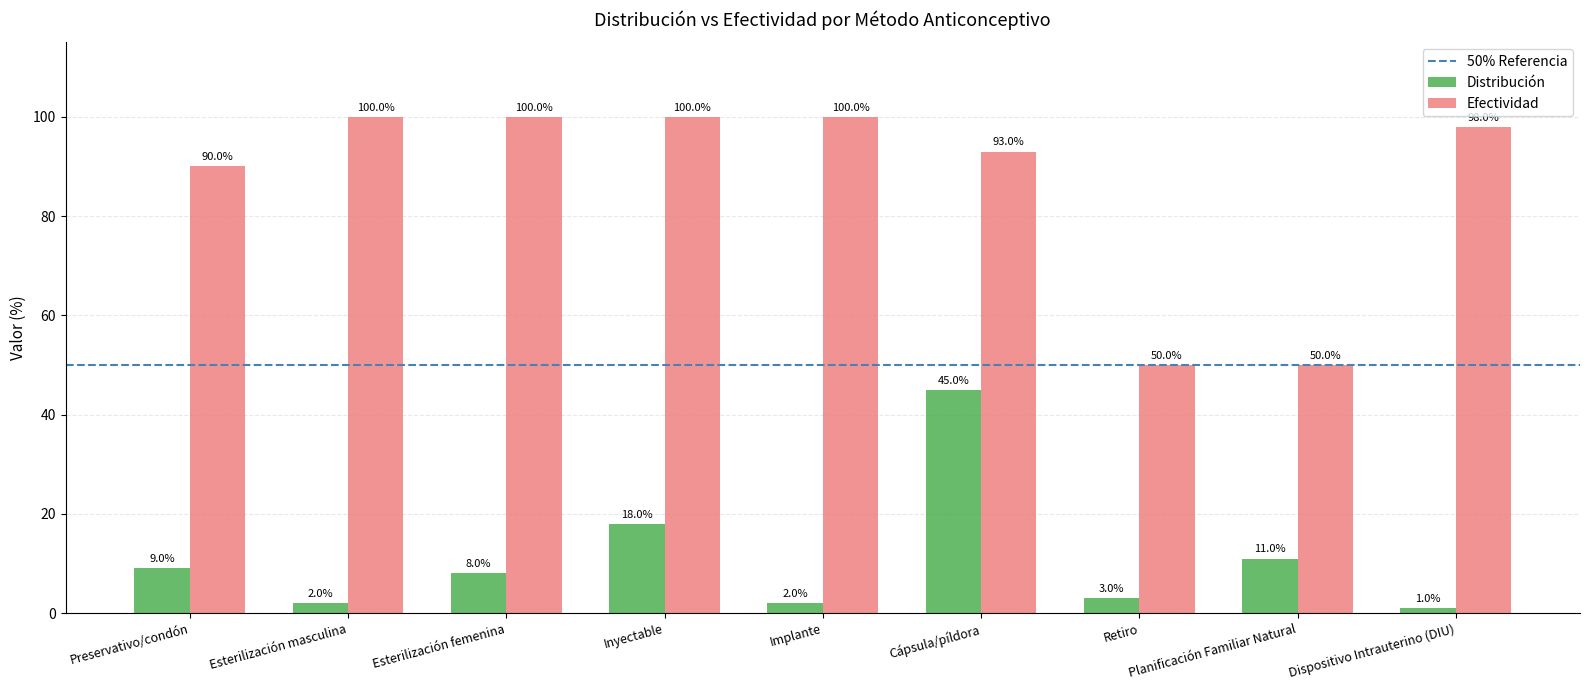

The value of Distribución at Inyectable is 31. True or false?

False